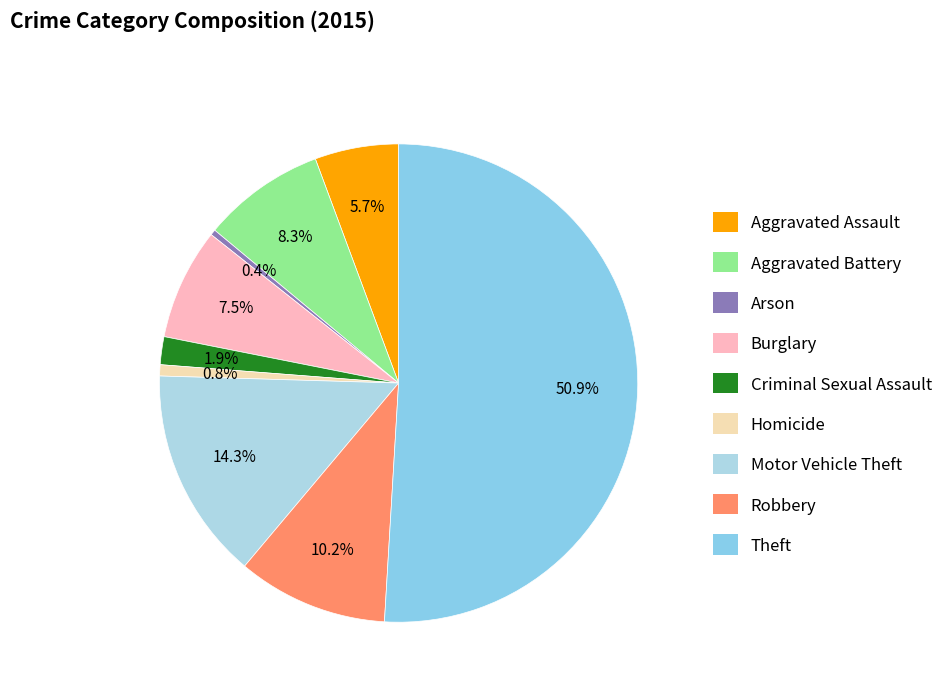

Does any single category account for the majority?

Yes